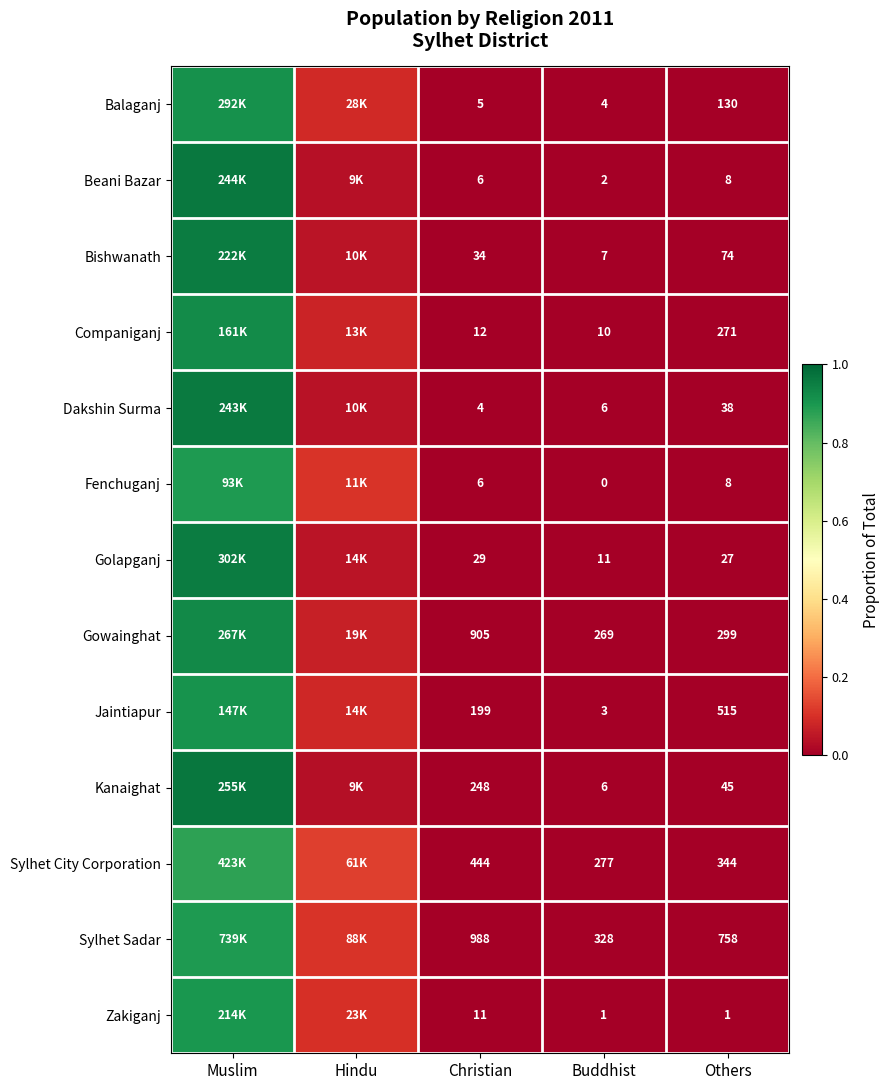

Is the value of Bishwanath at Buddhist greater than the value of Sylhet Sadar at Others?

No